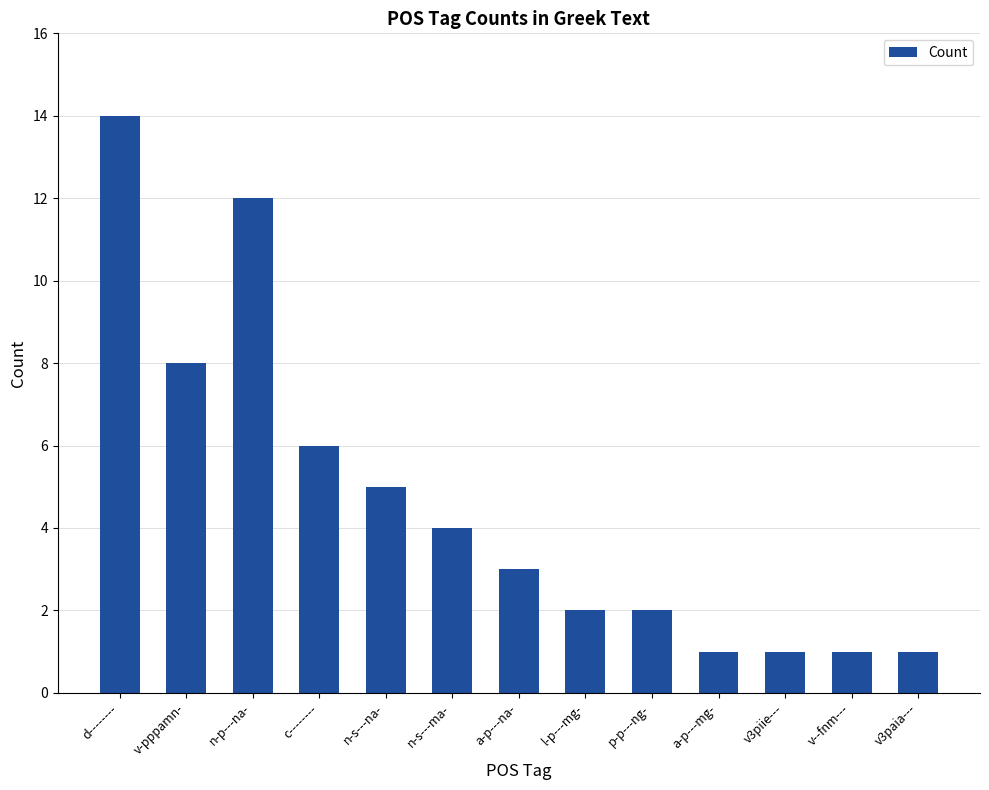

How many bars are there in total?

13